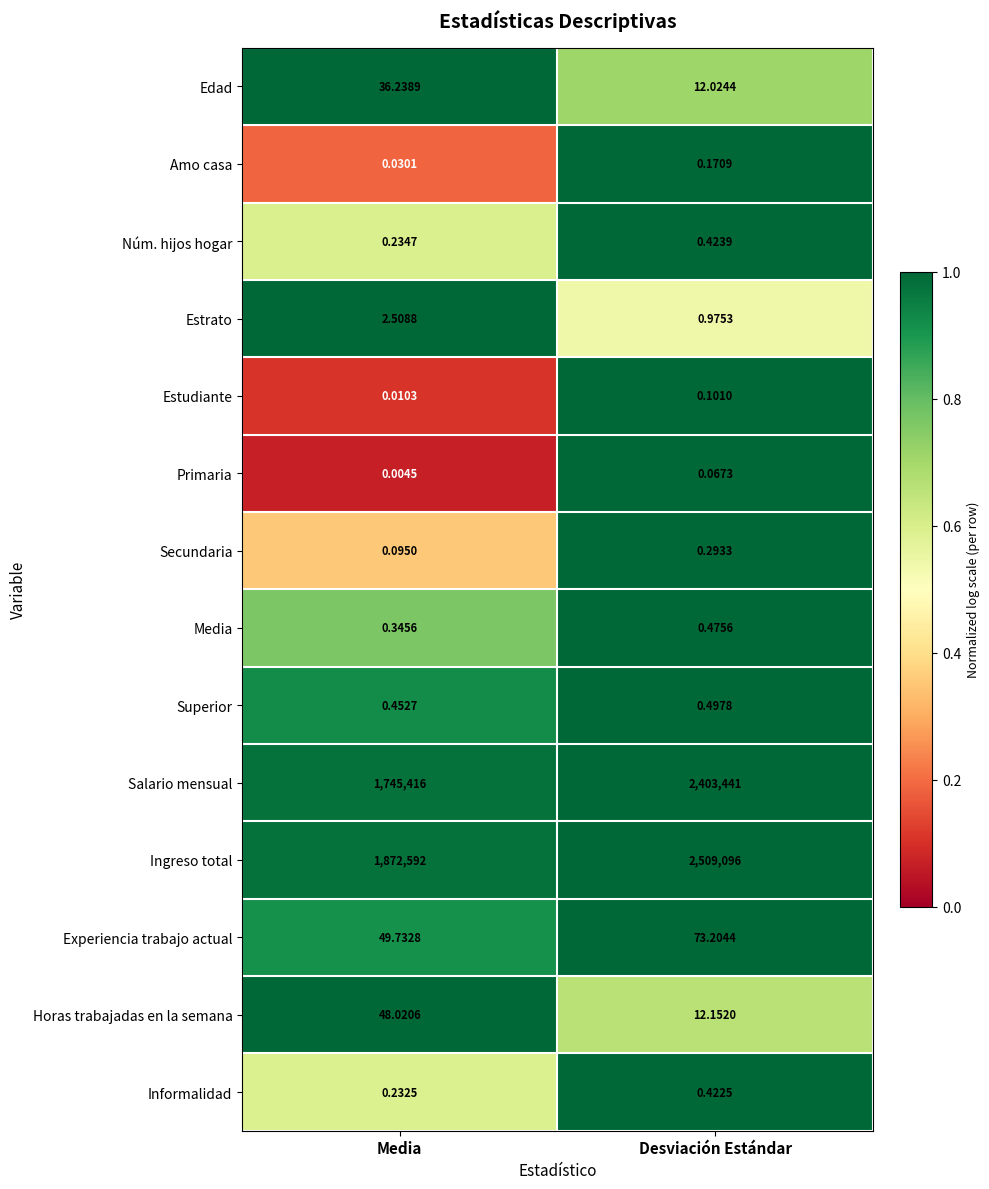

At which label is Estudiante closest to 0?

Media